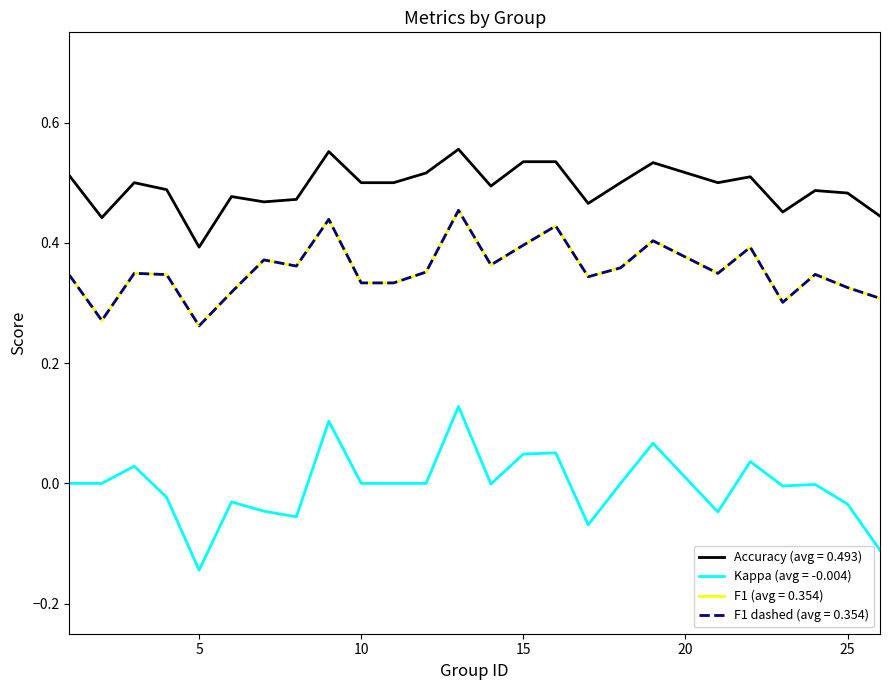

Does the chart have visible grid lines?

No